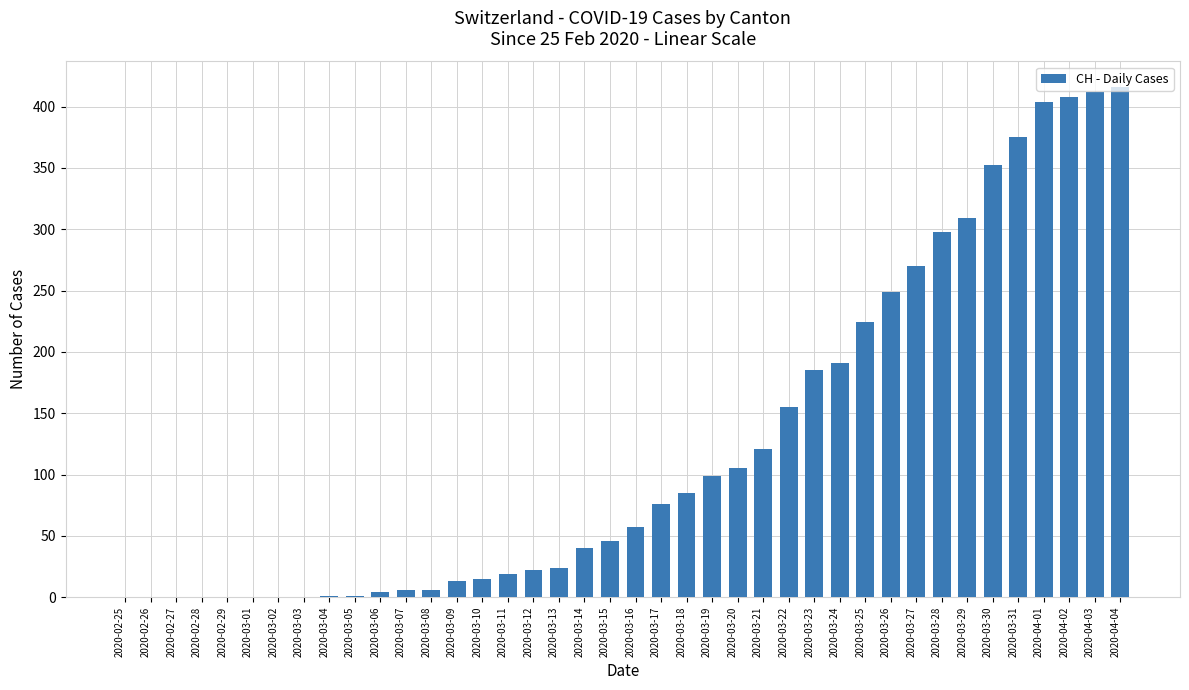

How many series are shown in this chart?

1